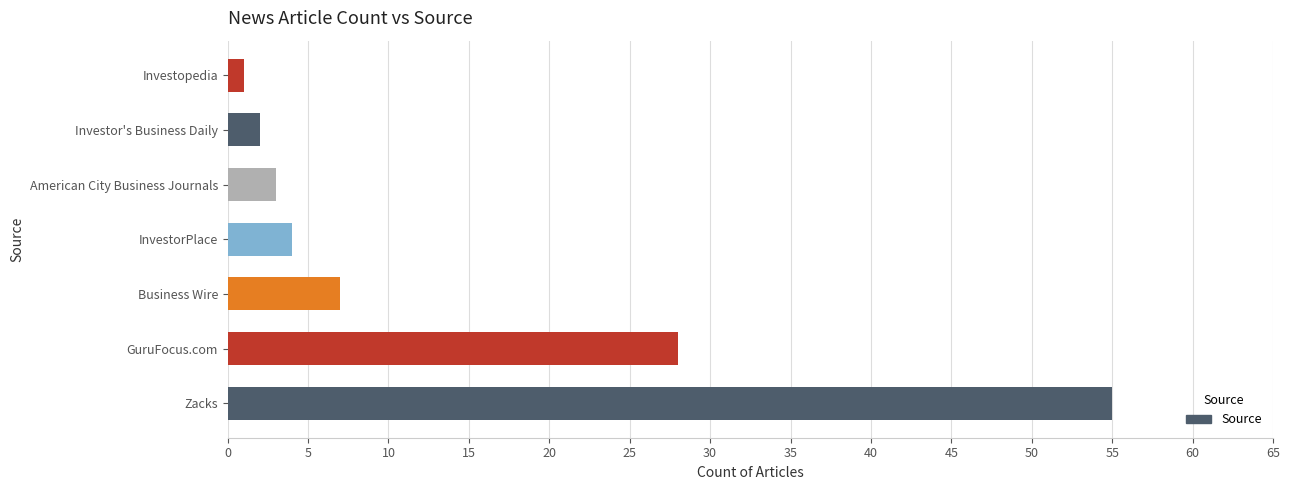

Reading bottom to top, extract all data points from this chart.

55	28	7	4	3	2	1